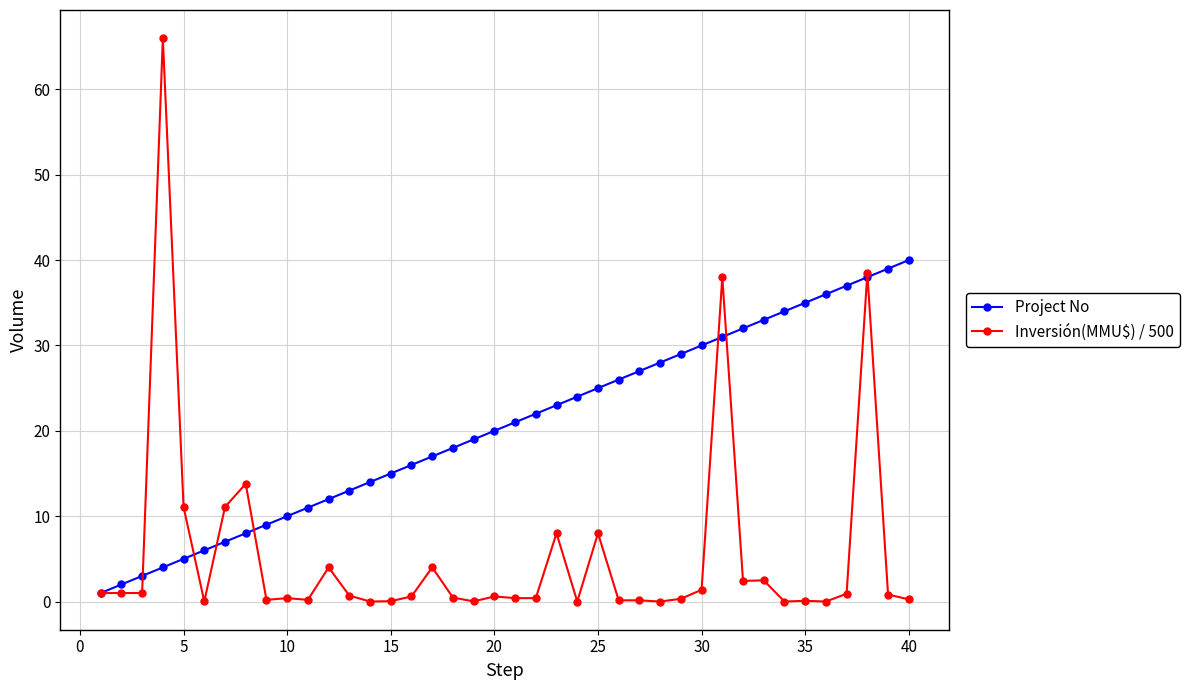

What is the value of the Project No point at the 11th from the left?

11.0